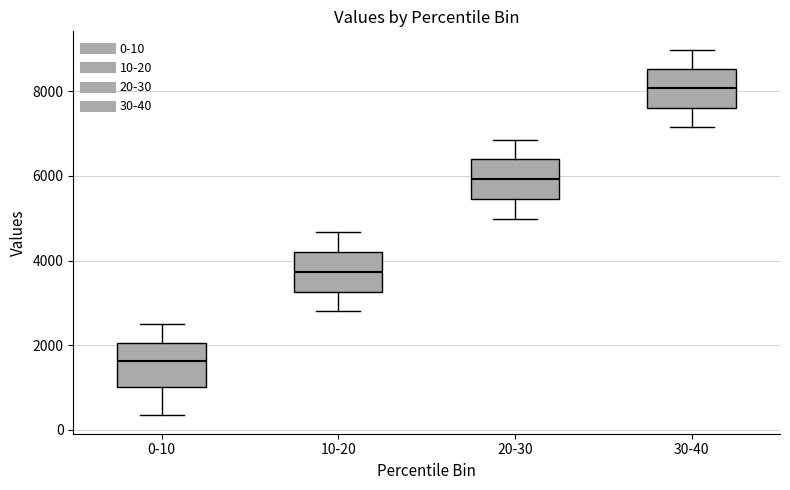

Reading left to right, transcribe this box plot: for each box, give where its median line is, the range the box spans, and where its two whiskers end, as read against the y-axis. The values are not printed on the chart, so give them approximately, as read against the axis.

0-10: median 1600, box 1000 to 2000, whiskers 400 to 2600
10-20: median 3800, box 3200 to 4200, whiskers 2800 to 4600
20-30: median 6000, box 5400 to 6400, whiskers 5000 to 6800
30-40: median 8000, box 7600 to 8600, whiskers 7200 to 9000